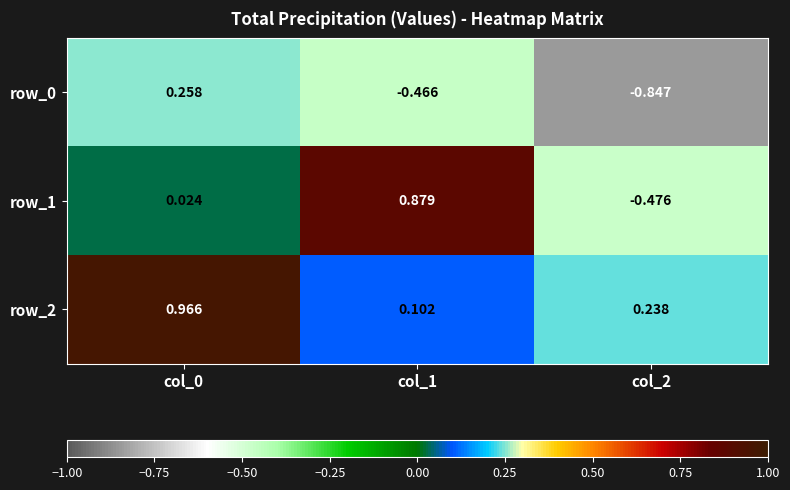

Is the value of row_0 at col_1 greater than the value of row_1 at col_0?

No